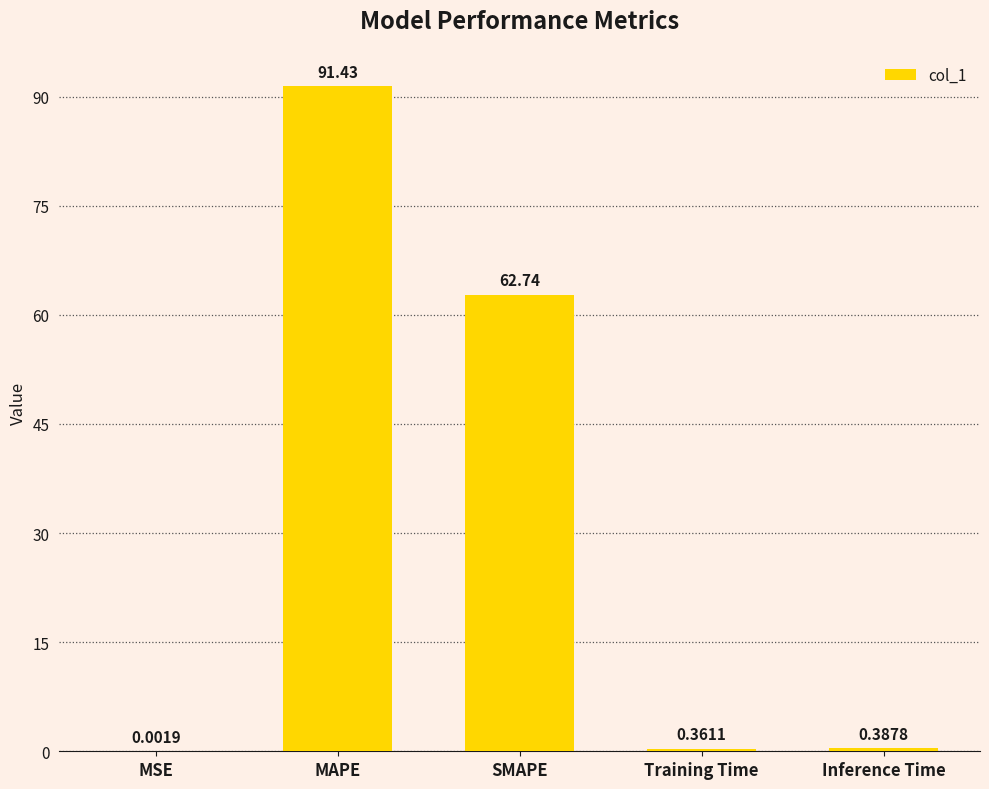

How many series are shown in this chart?

1